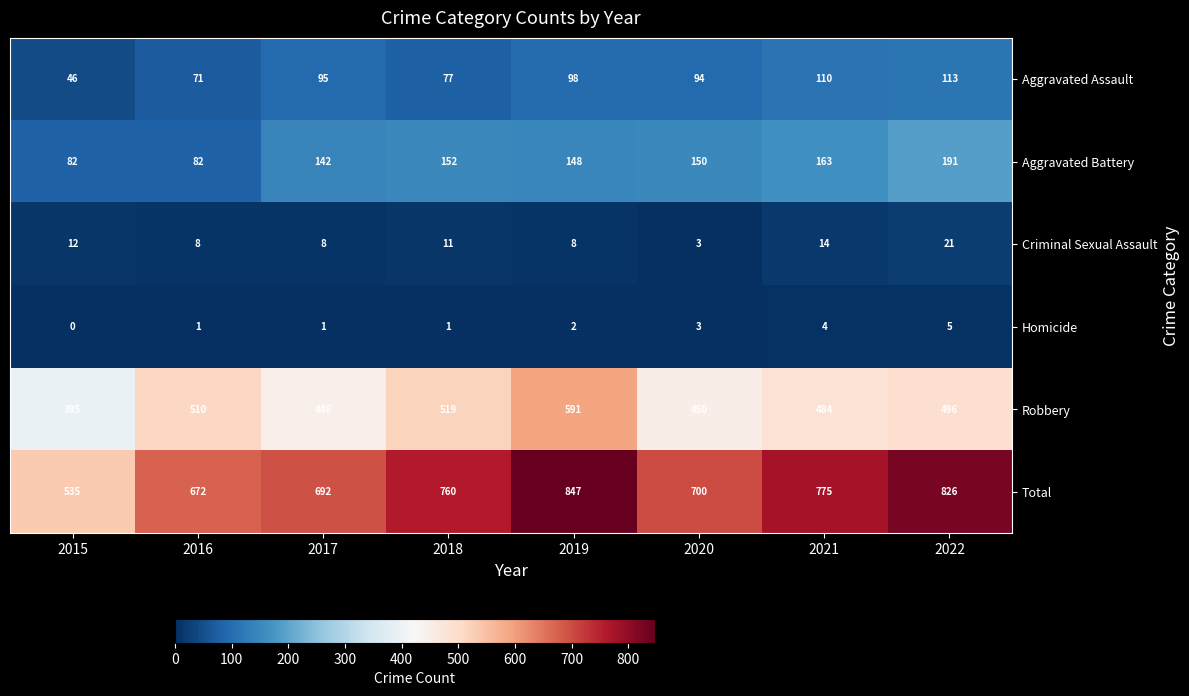

Which series has the largest range (max minus min)?

Total